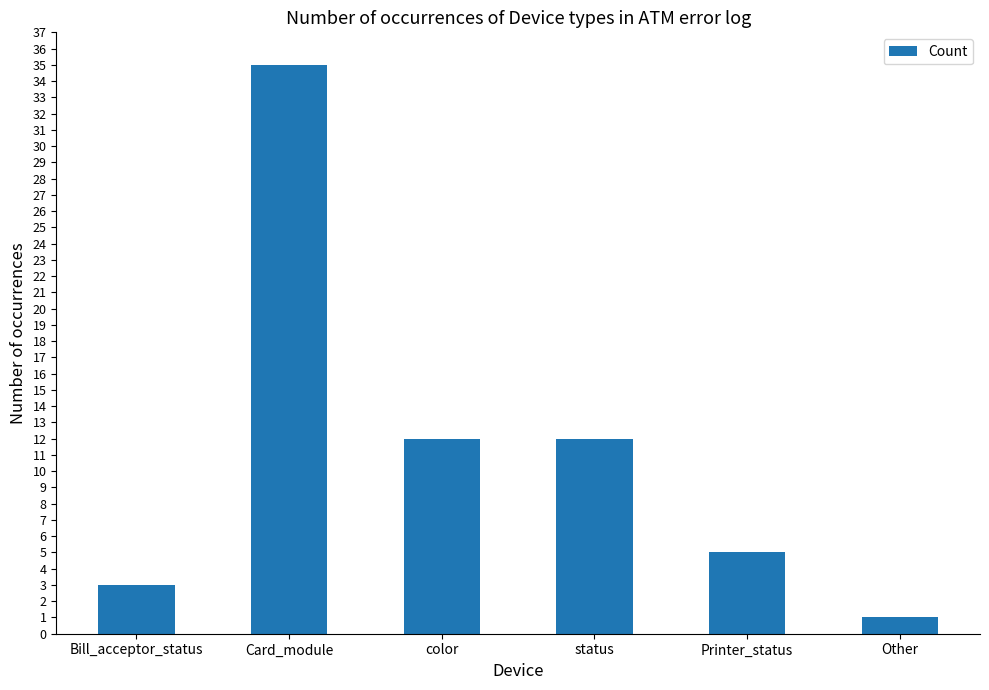

Which category has the highest value across all series?

Card_module